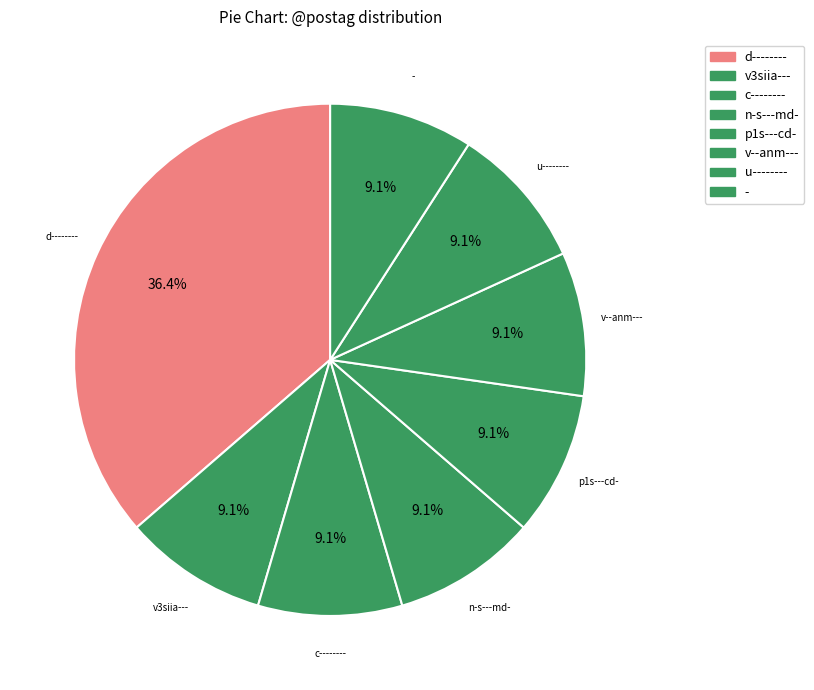

The - slice represents 9% of the pie. True or false?

True